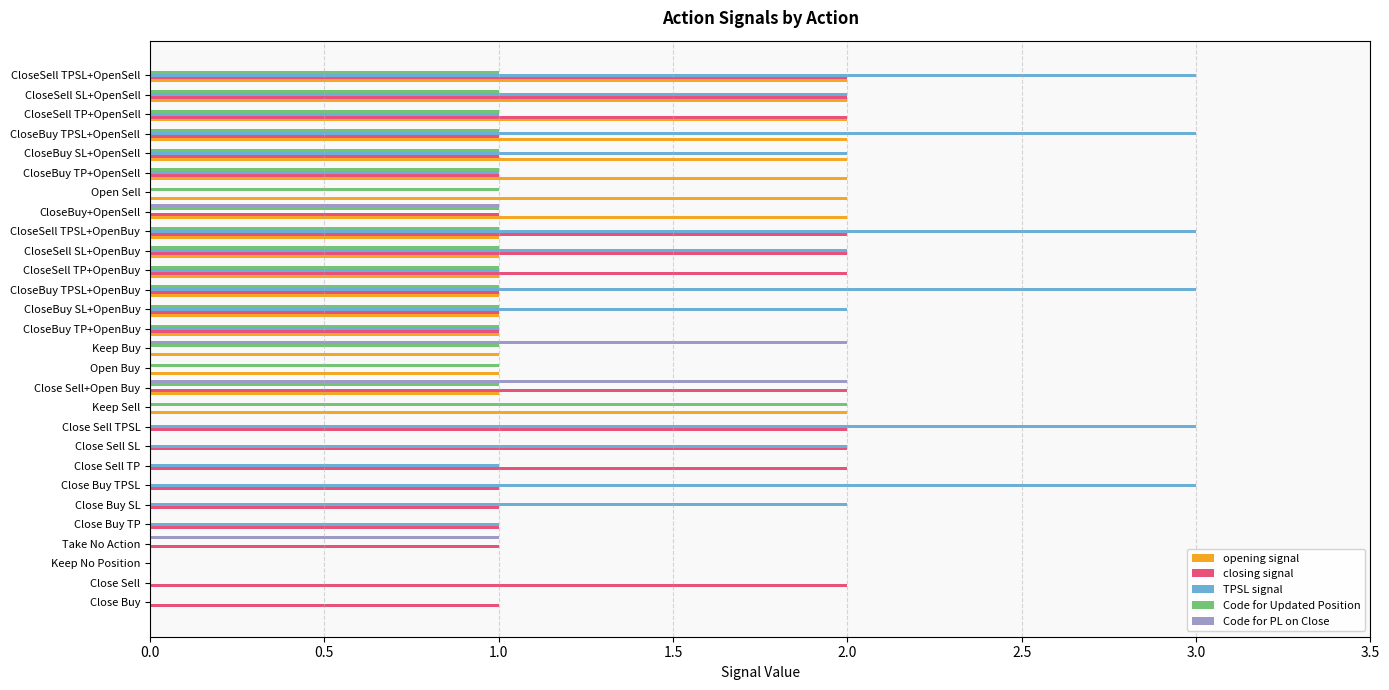

What is the maximum value shown in the chart?

3